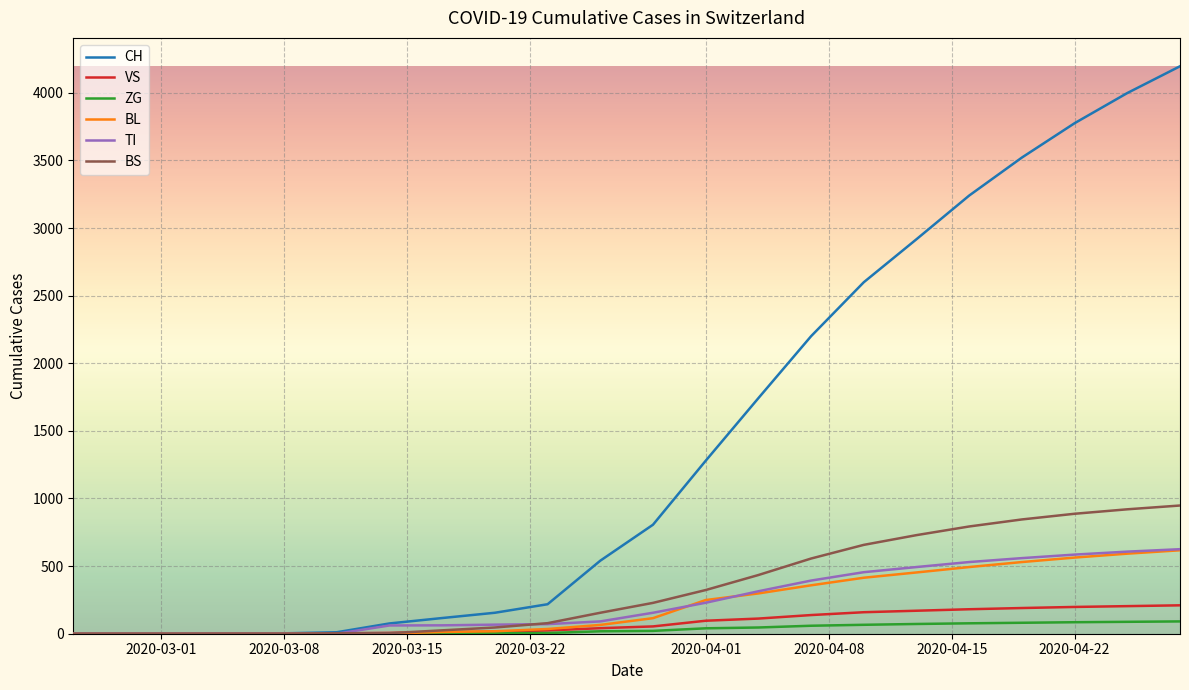

What is the difference between the maximum and second lowest values in the BL series?

617